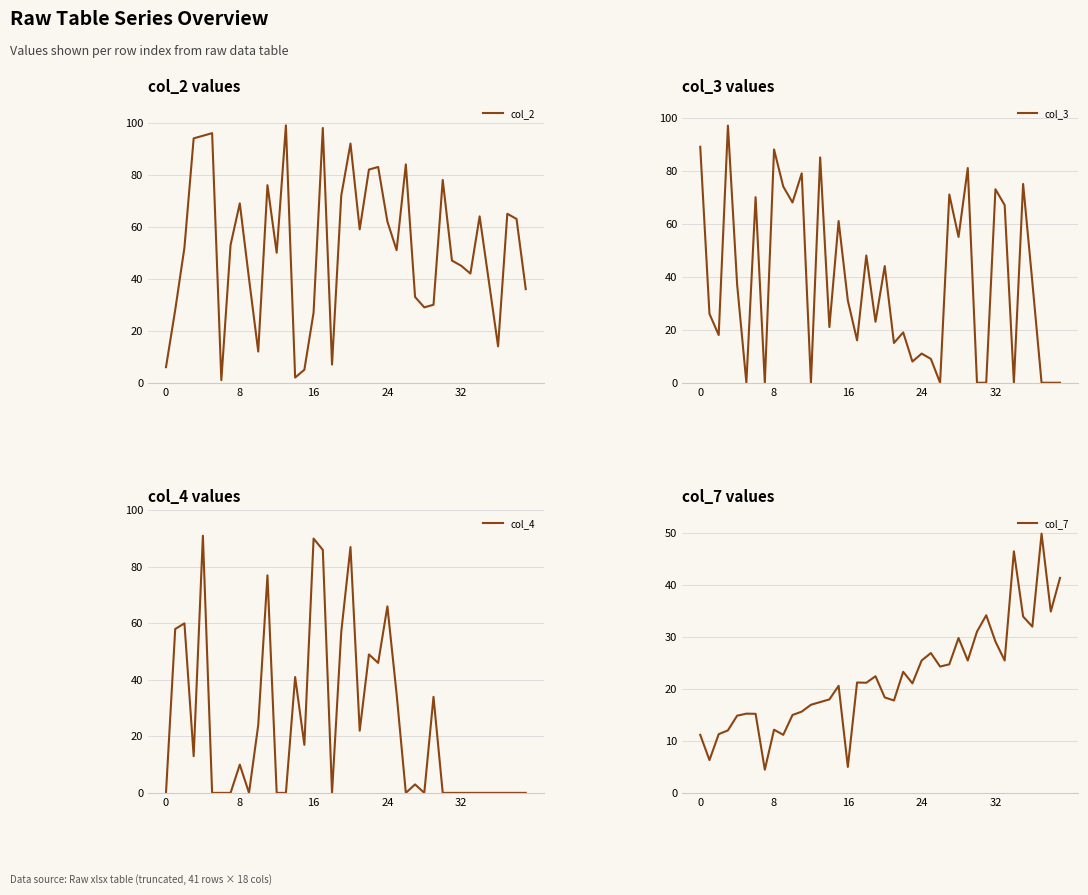

What are all the series names shown in the legend?

col_2, col_3, col_4, col_7